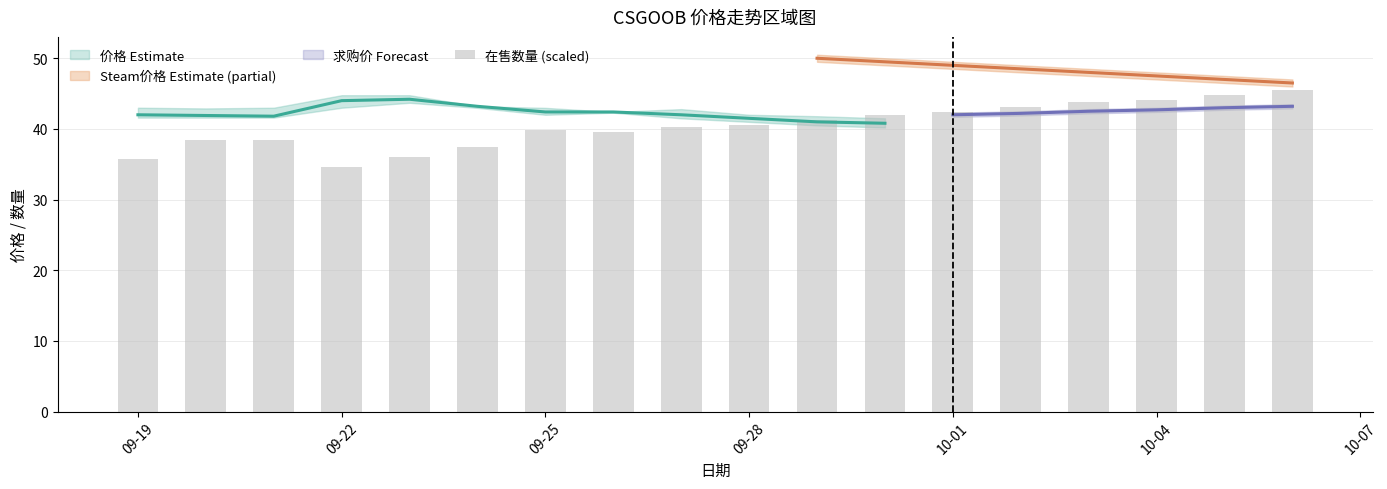

What is the change in value from 09-22 to 10-01?

-2.5